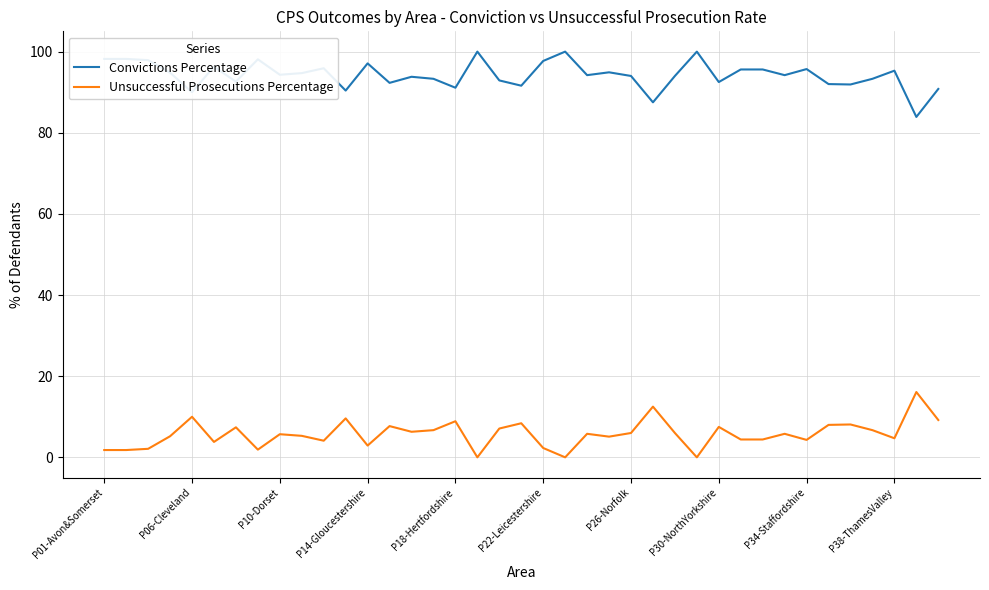

True or false: Convictions Percentage and Unsuccessful Prosecutions Percentage cross at least once.

False